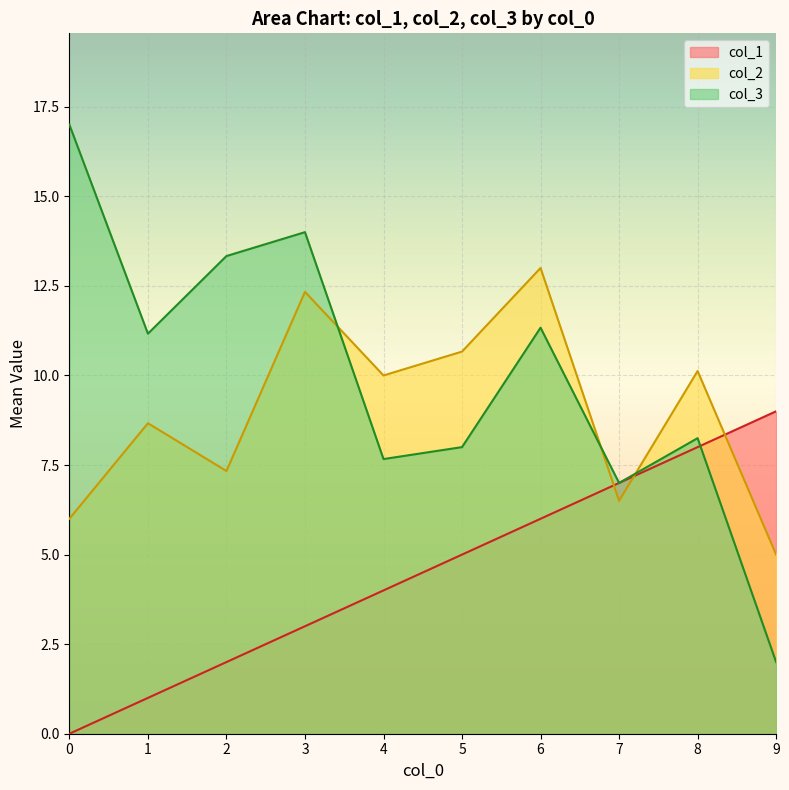

The col_2 series shows 6.0 at 0. True or false?

True